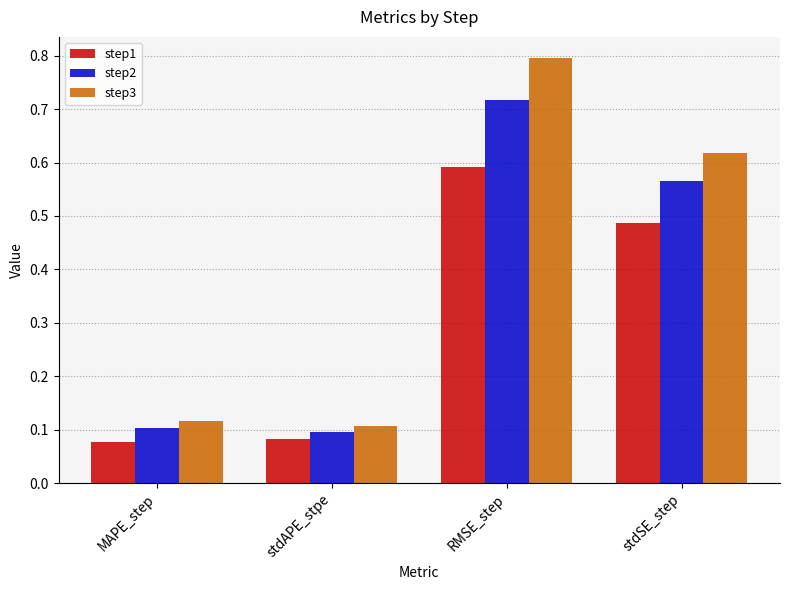

At RMSE_step, list the series in order from smallest to largest.

step1, step2, step3